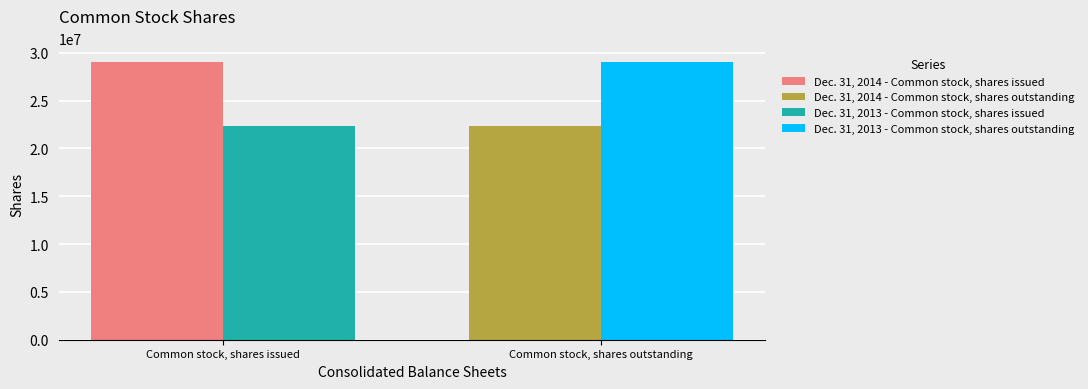

How many series are shown in this chart?

4